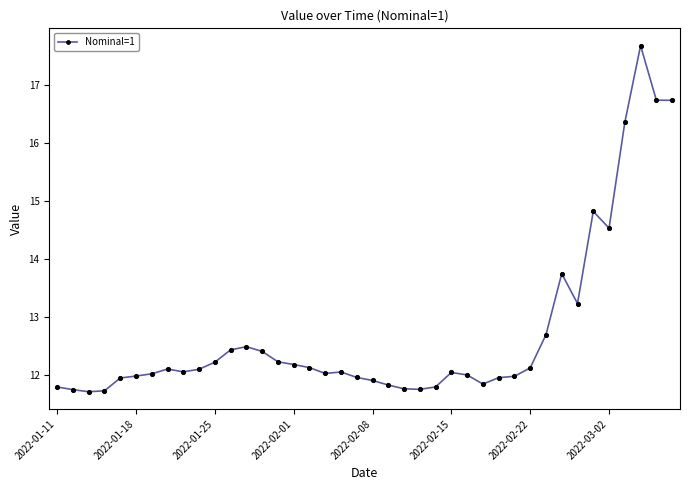

What is the difference between the maximum and minimum values?

6.0